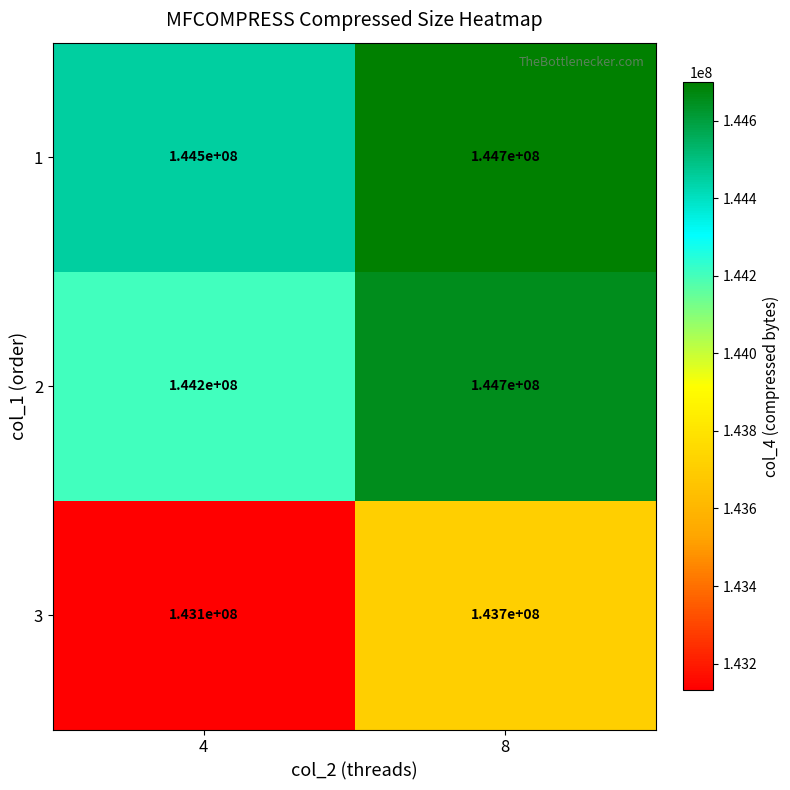

Rank the categories by 3 value from lowest to highest.

4, 8